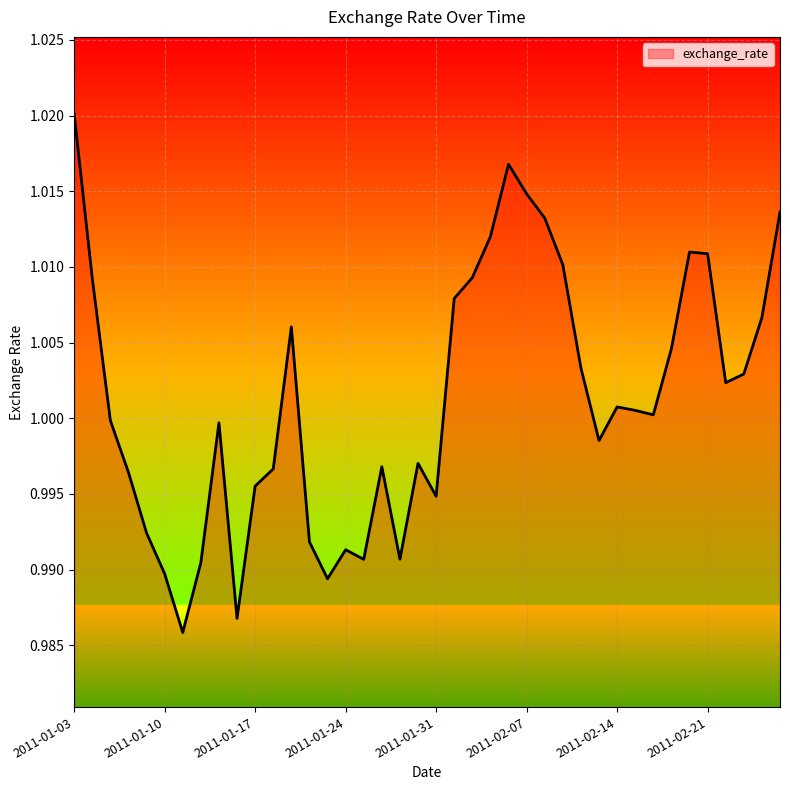

How many lines are shown in the chart?

1